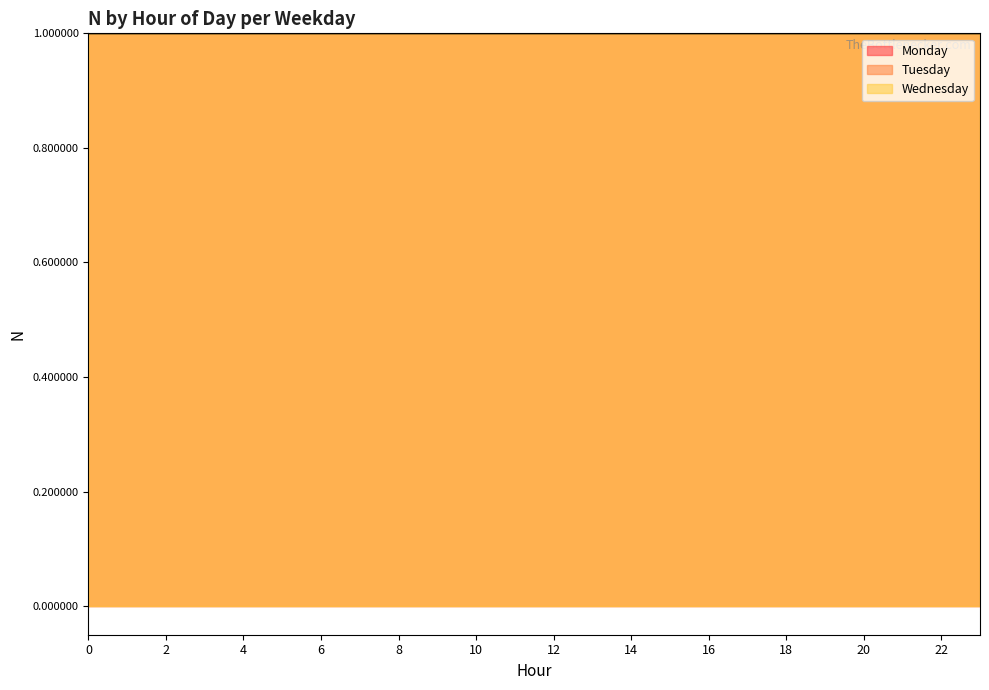

Where is Tuesday nearest to the value 0?

12